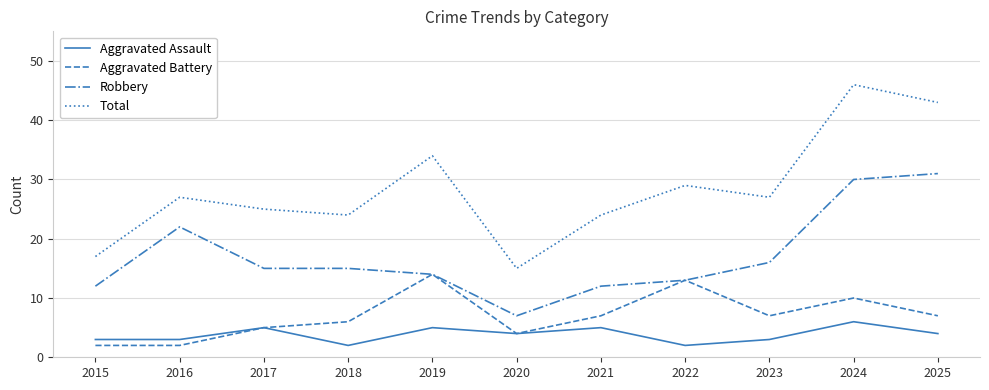

What is the spread (max minus min) of values at 2021?

19